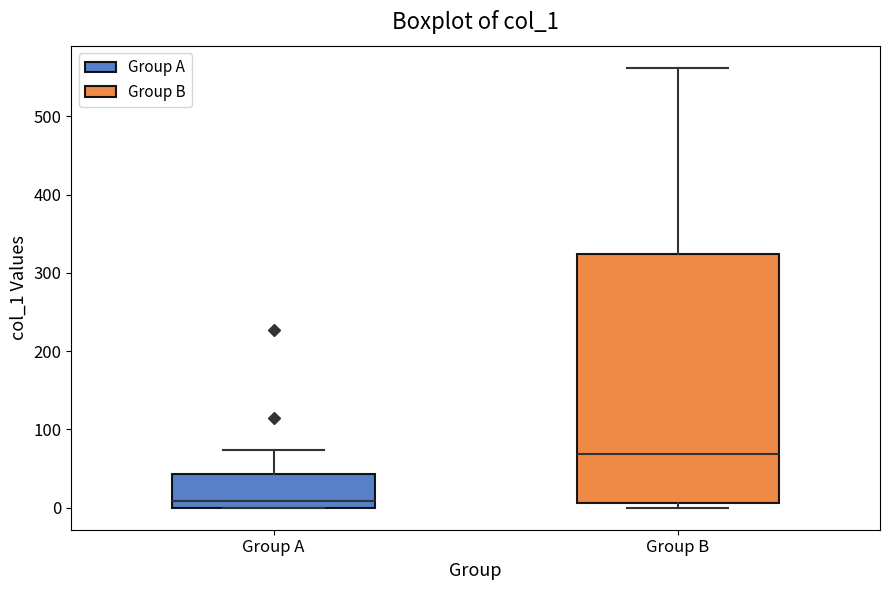

Reading left to right, read every box against the y-axis: the position of its median line, the range the box covers, and the ends of its whiskers. The values are not printed on the chart, so give them approximately, as read against the axis.

Group A: median 10, box 0 to 40, whiskers 0 to 70
Group B: median 70, box 10 to 320, whiskers 0 to 560